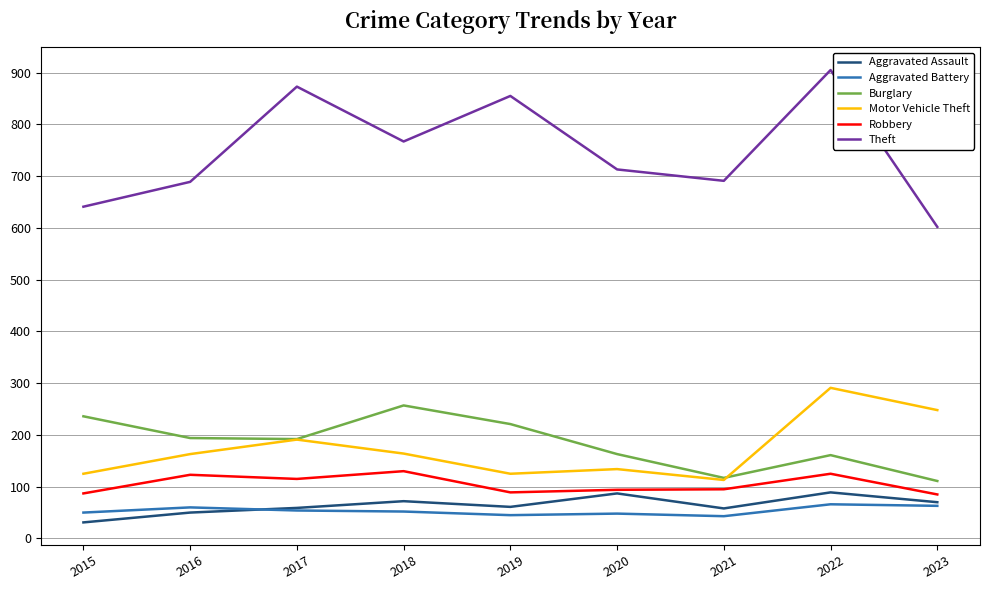

What is the spread (max minus min) of values at 2018?

715